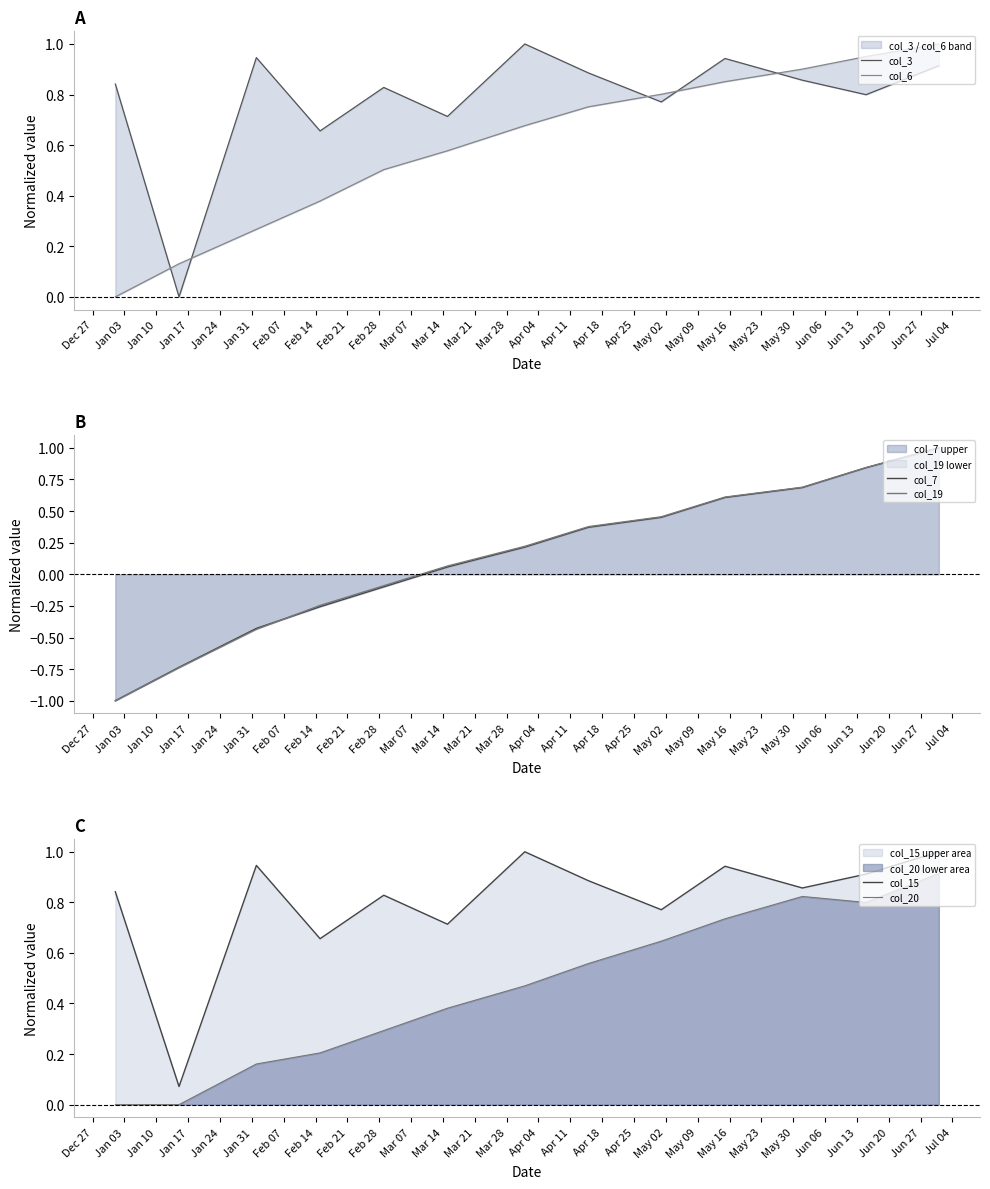

What is the maximum value for col_19?

1.0